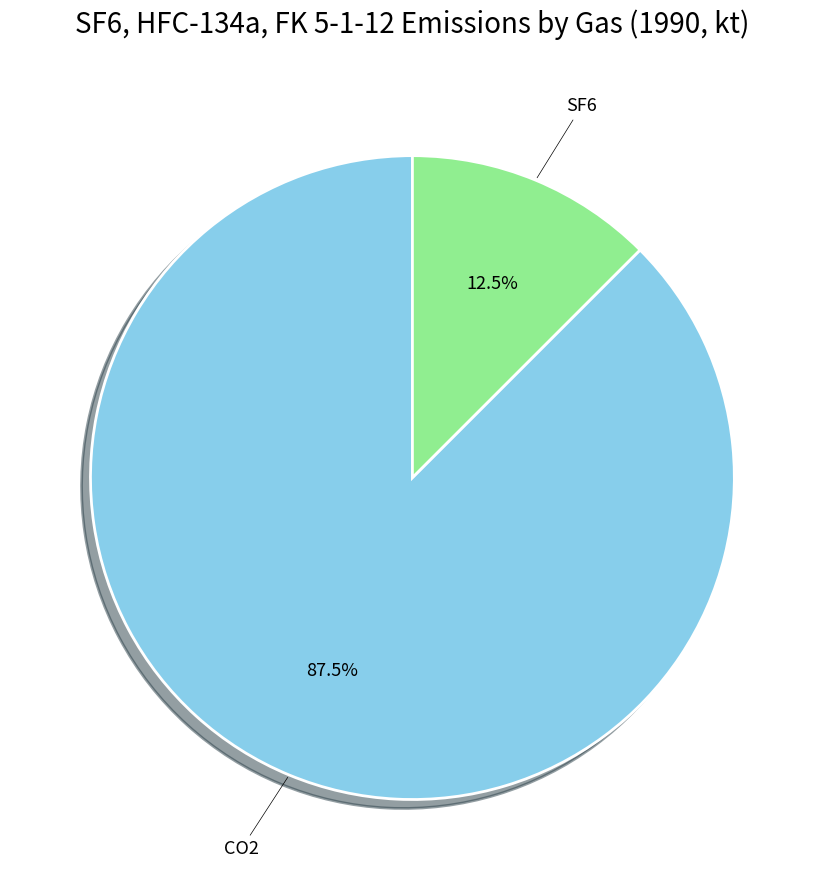

Count the number of slices in the pie.

2